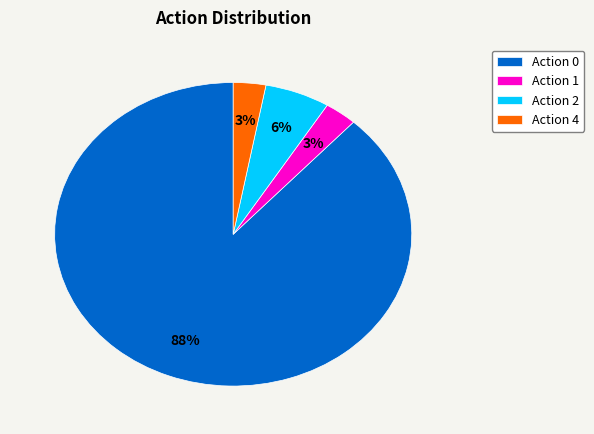

How many segments does this pie chart have?

4